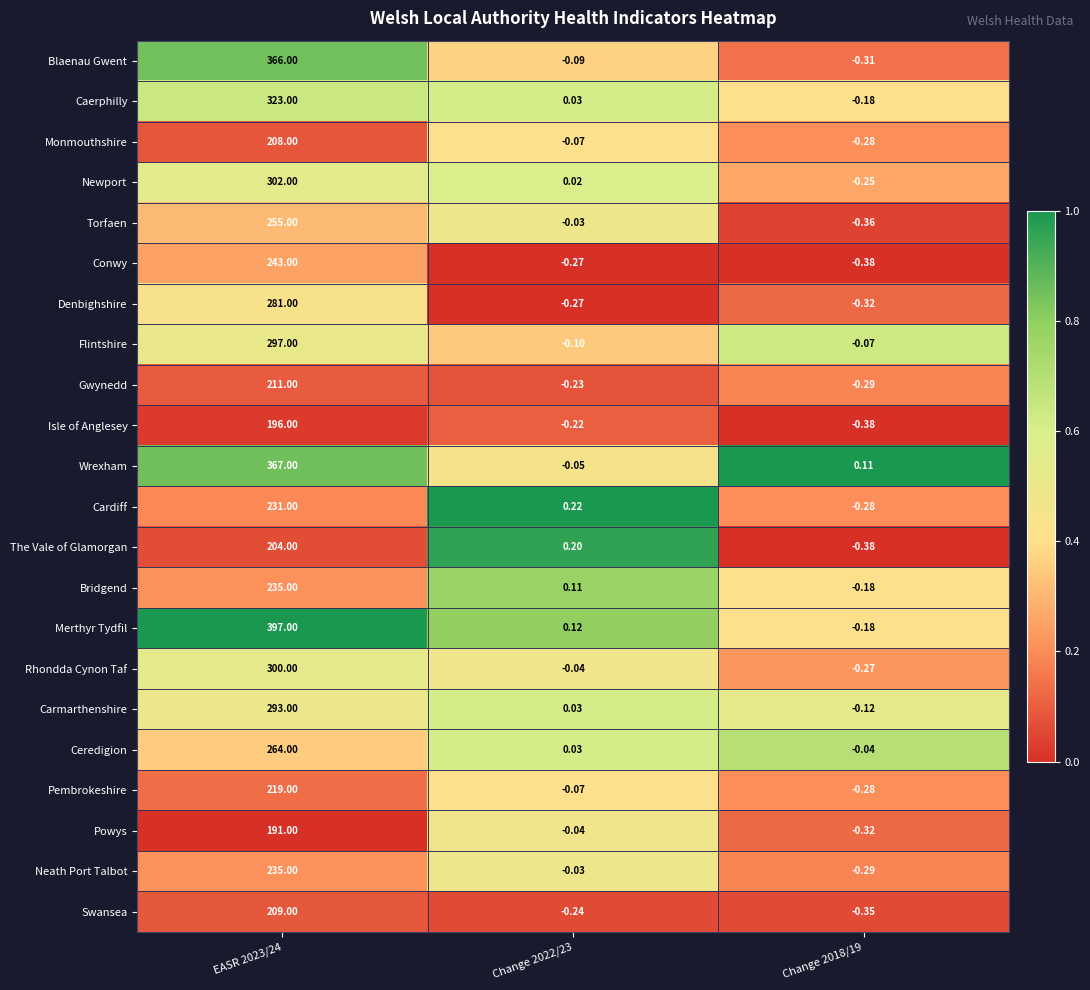

Which series has the largest range (max minus min)?

Merthyr Tydfil